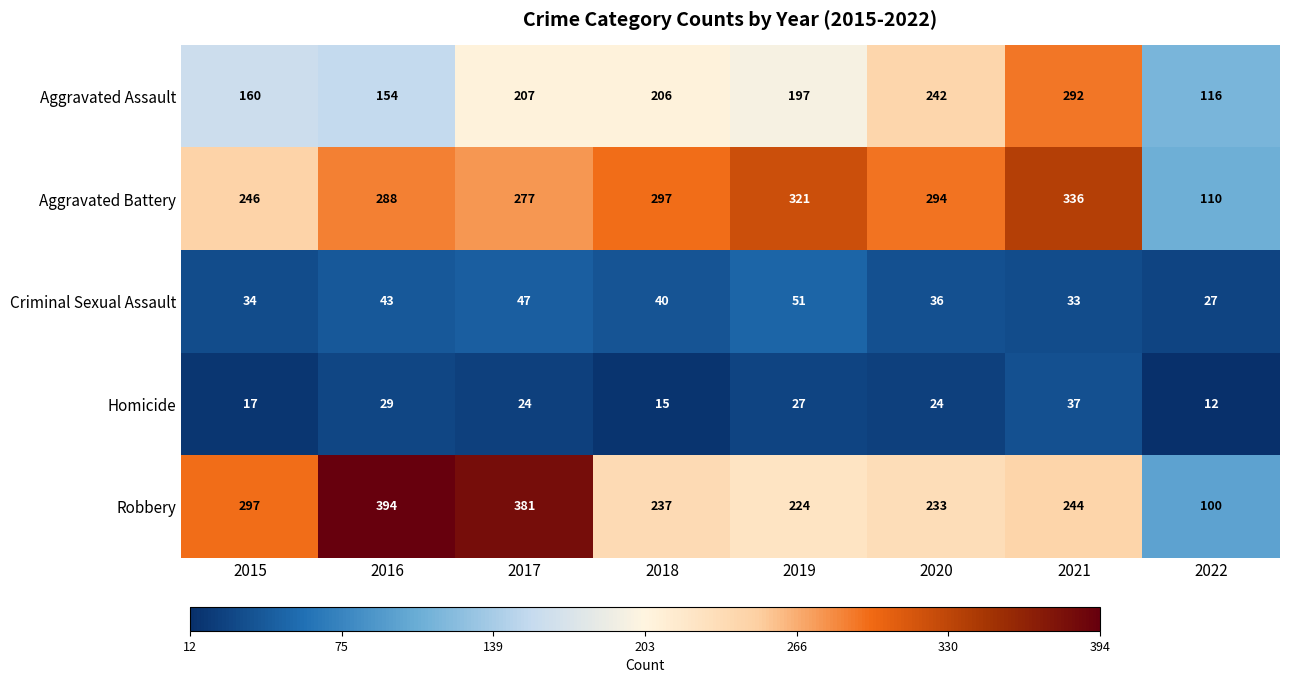

How many data points does each series have?

8